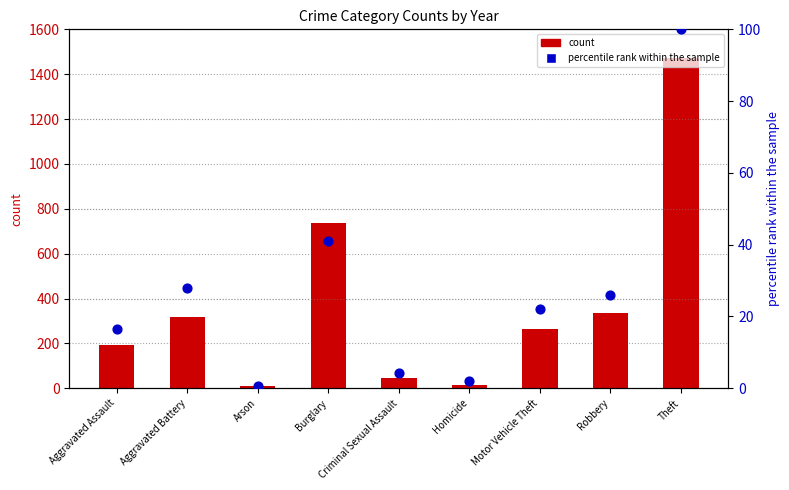

What are all the series names shown in the legend?

count, percentile rank within the sample